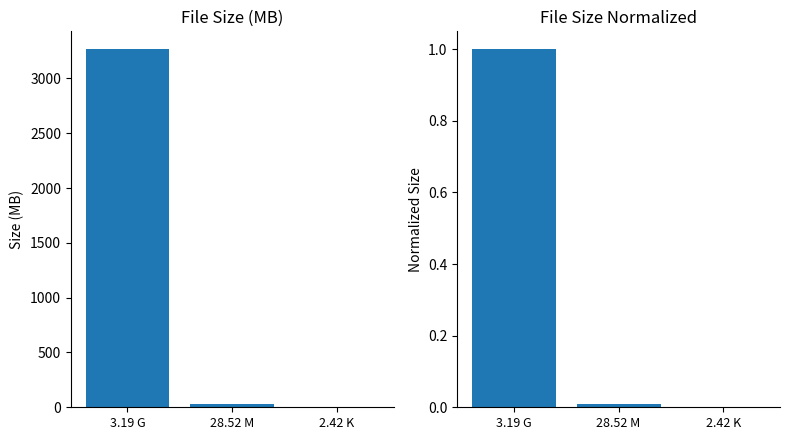

Rank the series by their average value, from highest to lowest.

Size (MB), Size Normalized